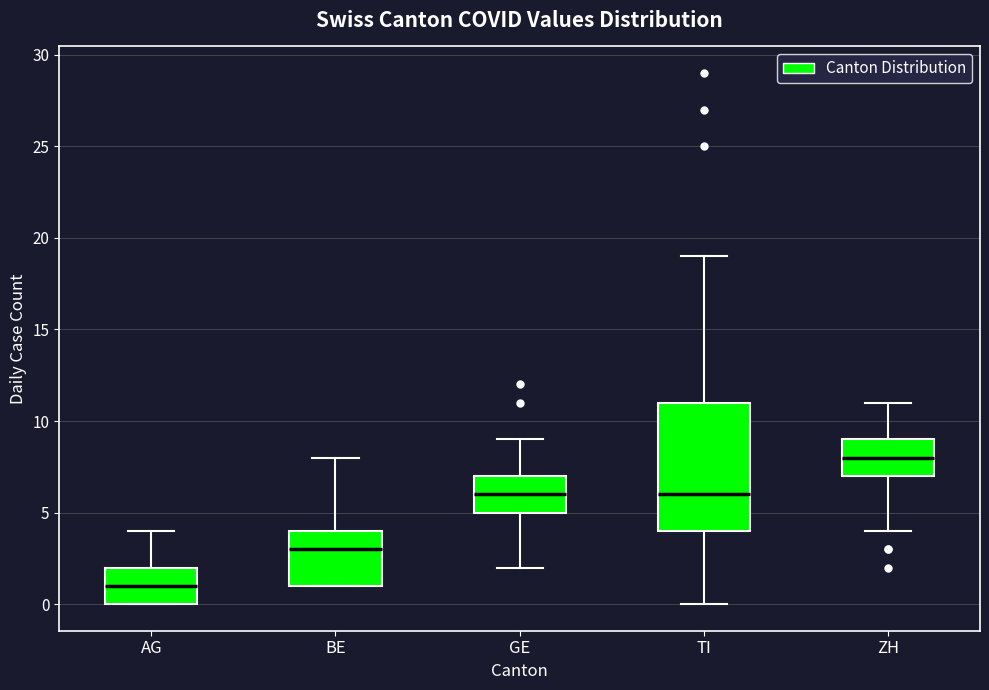

Reading left to right, transcribe this box plot: for each box, give where its median line is, the range the box spans, and where its two whiskers end, as read against the y-axis. The values are not printed on the chart, so give them approximately, as read against the axis.

AG: median 1, box 0 to 2, whiskers 0 to 4
BE: median 3, box 1 to 4, whiskers 1 to 8
GE: median 6, box 5 to 7, whiskers 2 to 9
TI: median 6, box 4 to 11, whiskers 0 to 19
ZH: median 8, box 7 to 9, whiskers 4 to 11